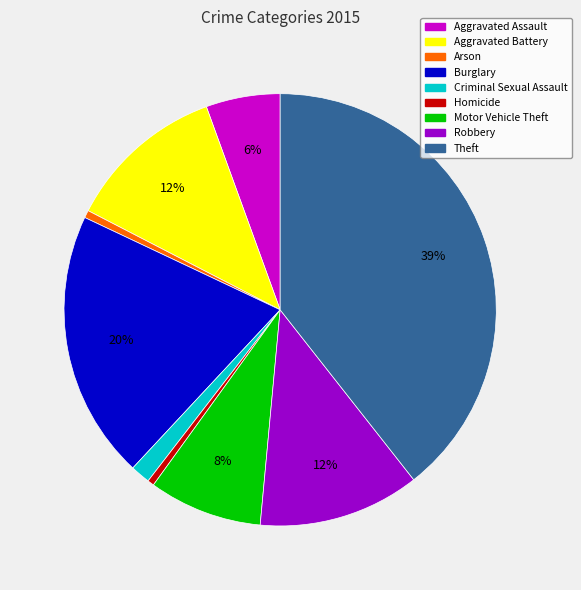

What is the ratio of the value at Aggravated Battery to the value at Burglary?

0.6